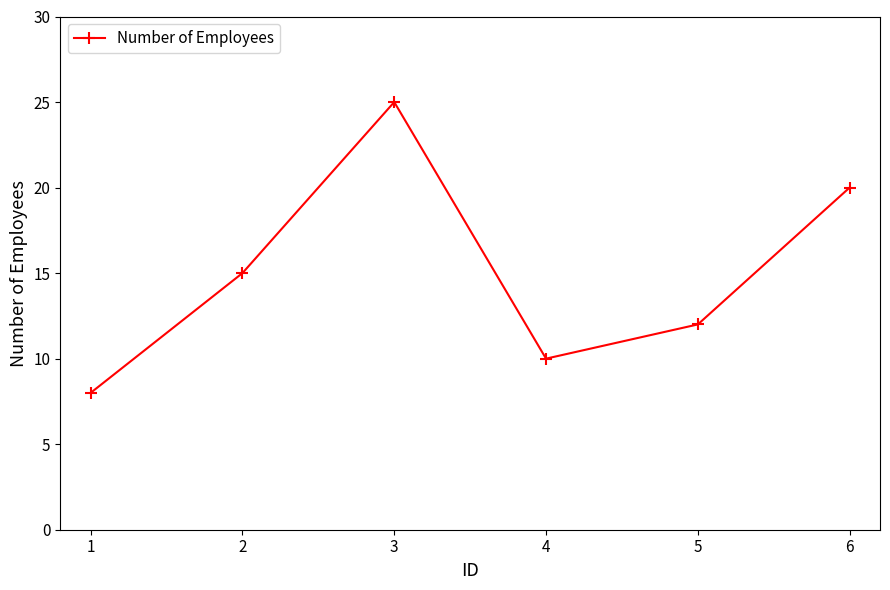

True or false: there are more than 2 points higher than both neighbors.

False